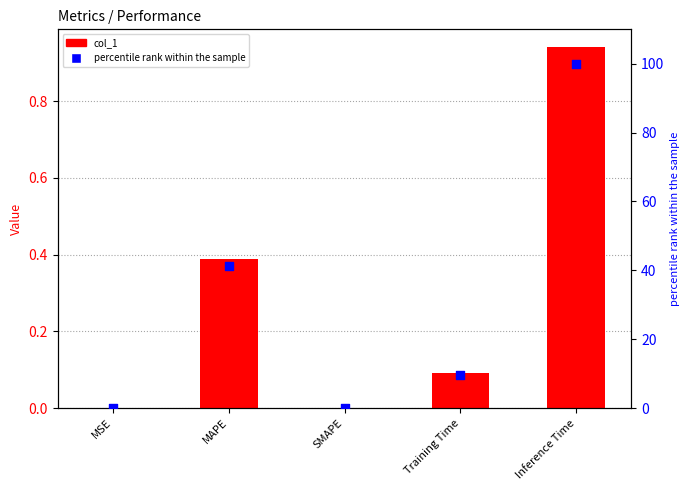

Is the value of percentile rank within sample at MAPE greater than the value of col_1 at Training Time?

Yes